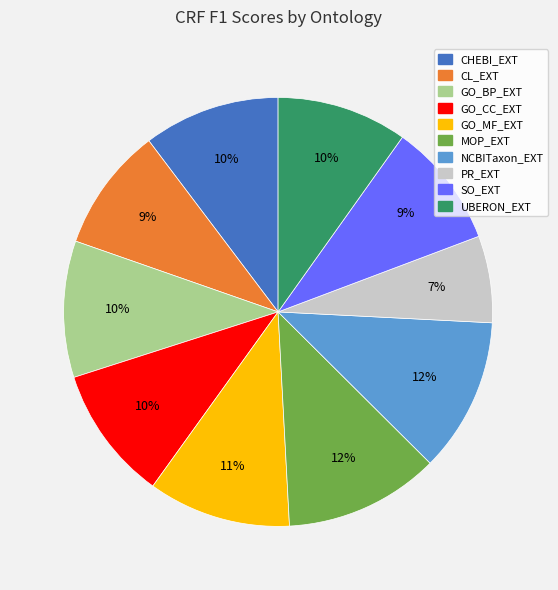

How many slices are in this pie chart?

10